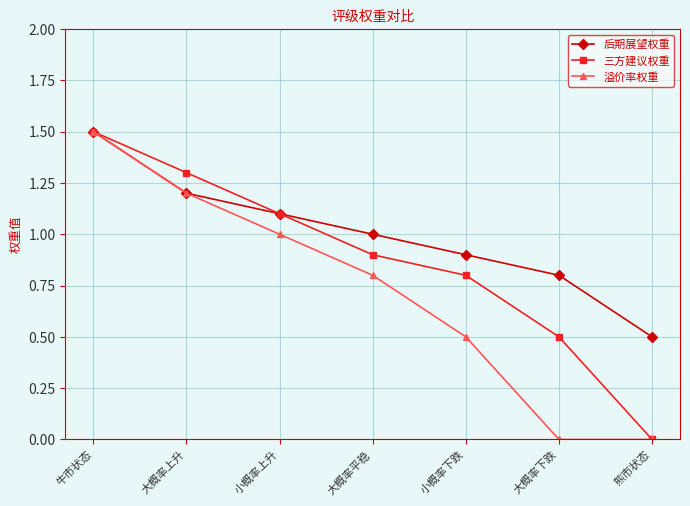

How many values in the 三方建议权重 series exceed 0?

6